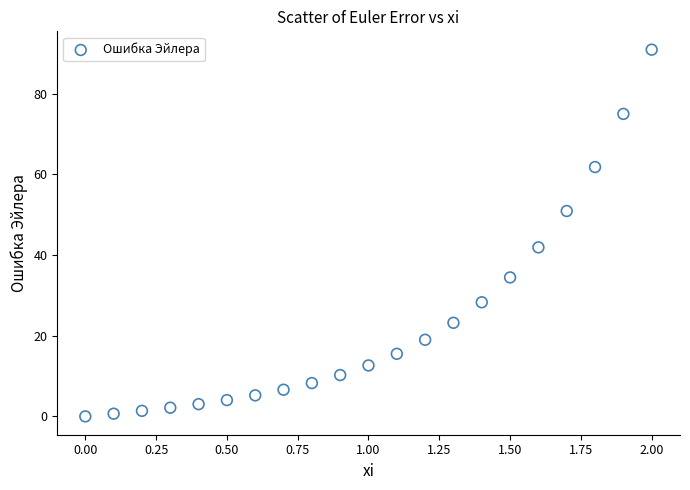

What is the range of X values (max minus min)?

2.0